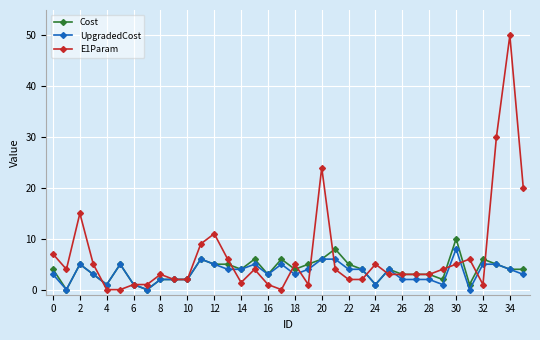

Which series has the largest range (max minus min)?

E1Param